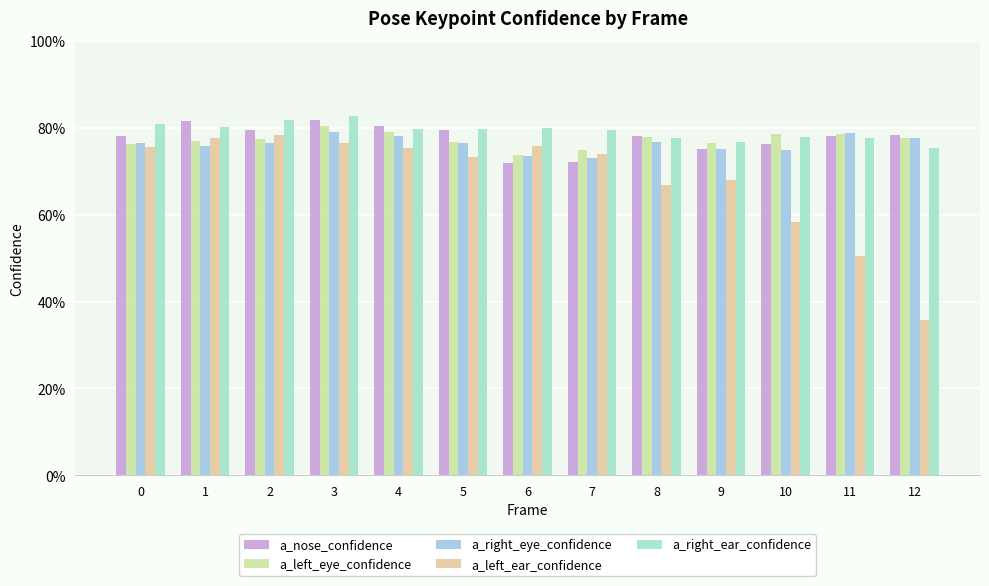

Which category has the lowest value across all series?

12